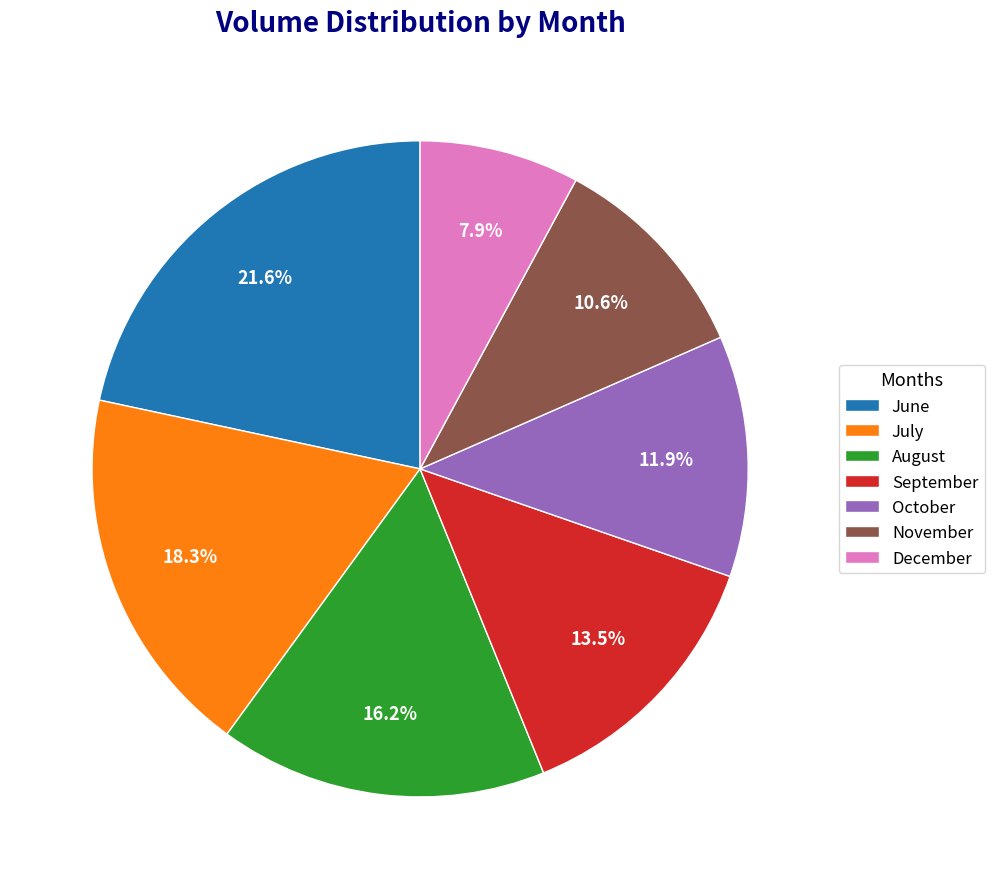

Rank the categories by value from lowest to highest.

December, November, October, September, August, July, June